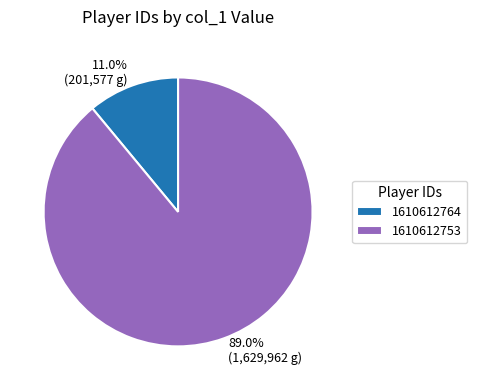

Between 1610612753 and 1610612764, which is larger?

1610612753